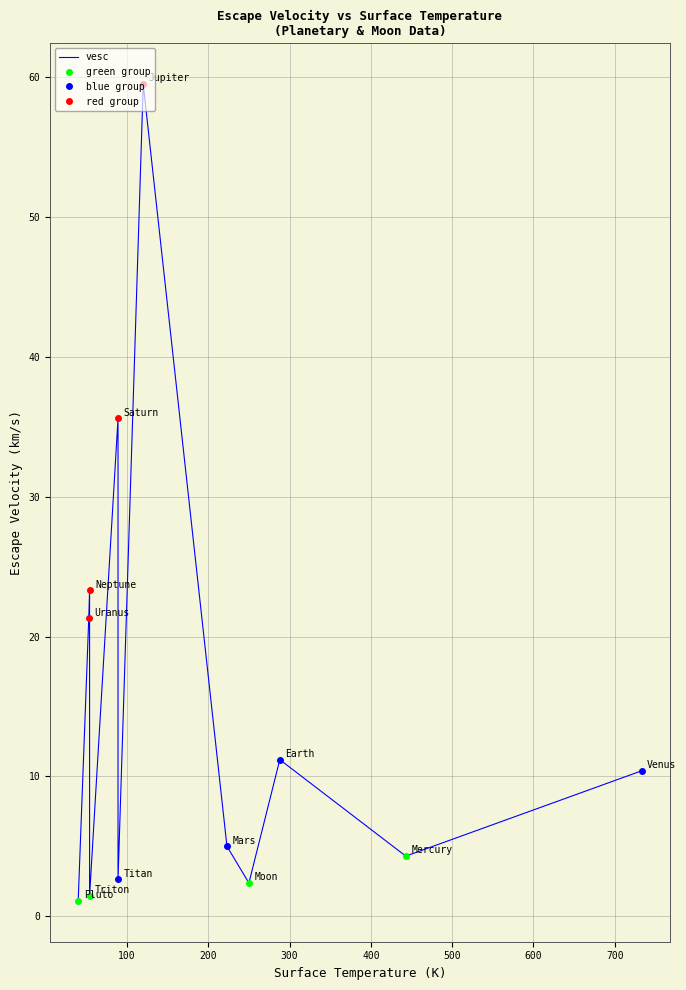

Which category has the lowest value across all series?

Pluto